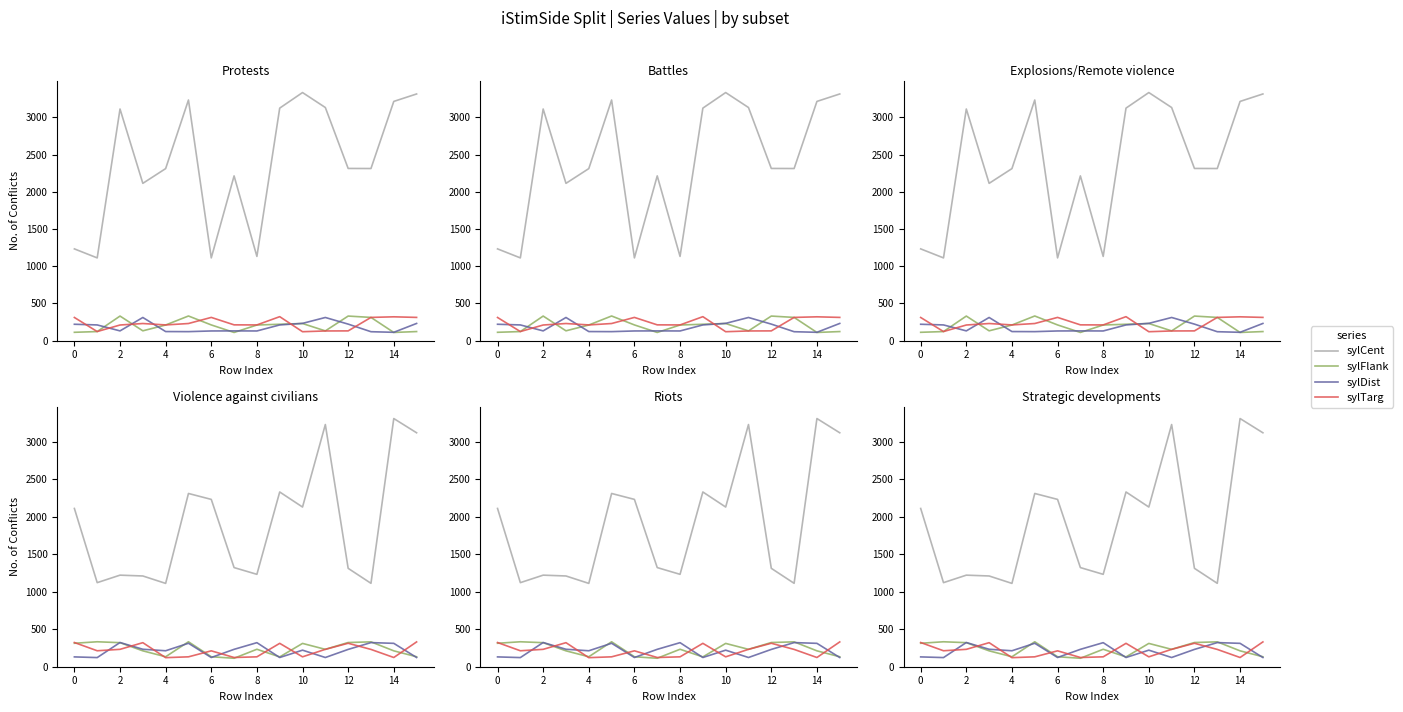

What is the lowest value of the sylDist series?

122